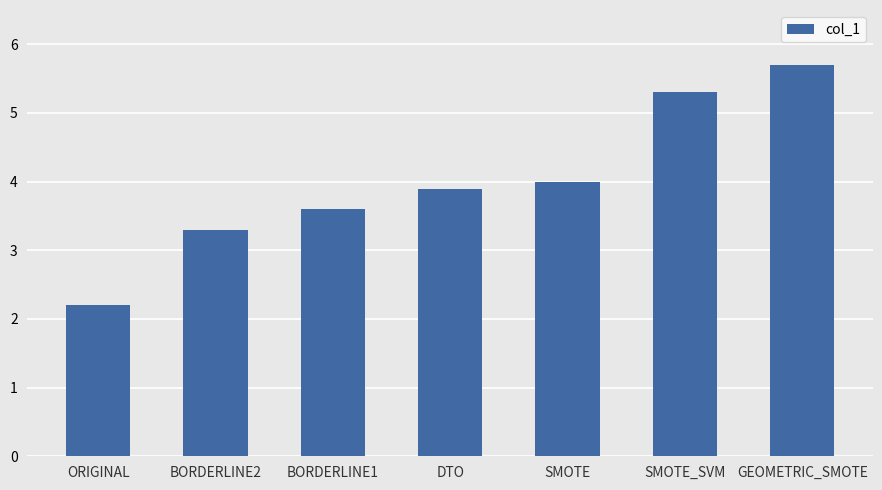

How many bars are there in total?

7